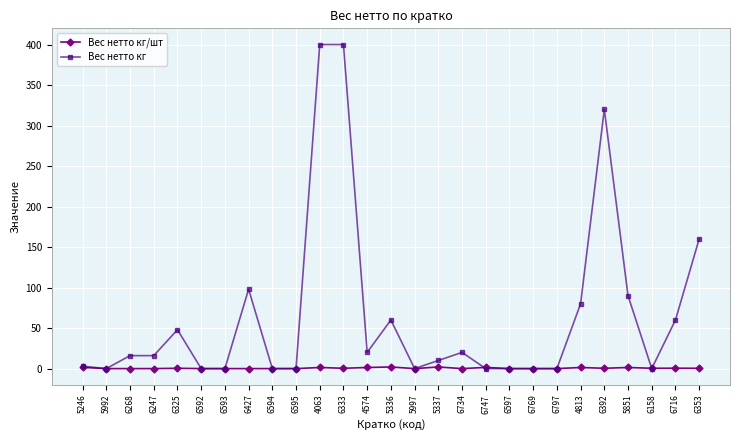

What is the difference between the Вес нетто кг/шт values at 6593 and 6353?

0.4